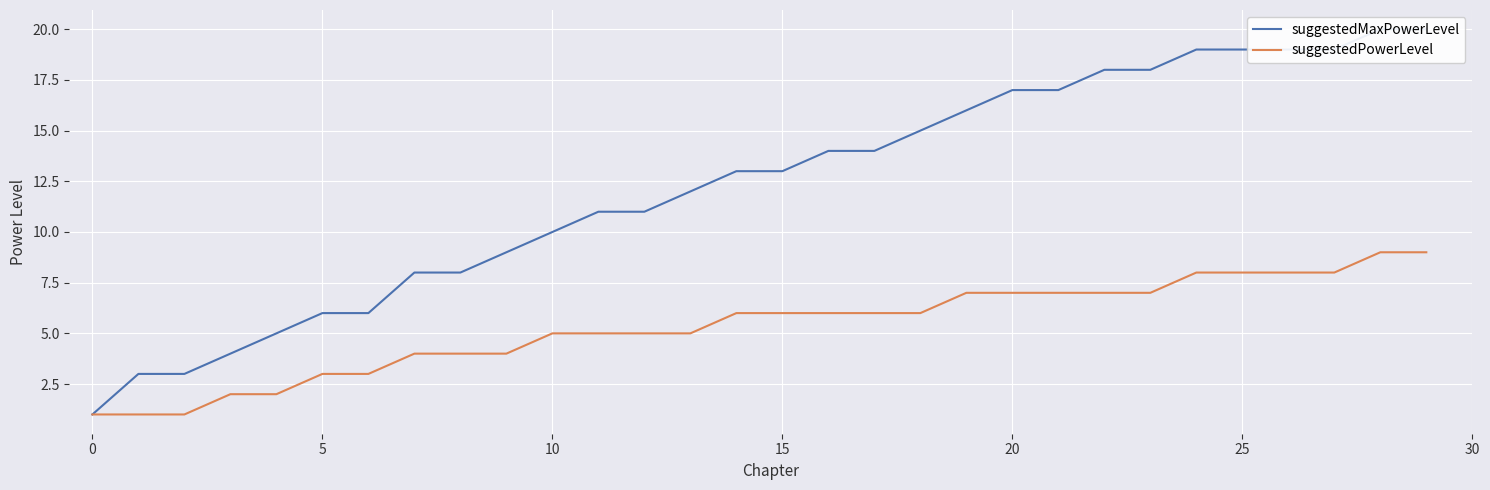

At 13, list the series in order from largest to smallest.

suggestedMaxPowerLevel, suggestedPowerLevel